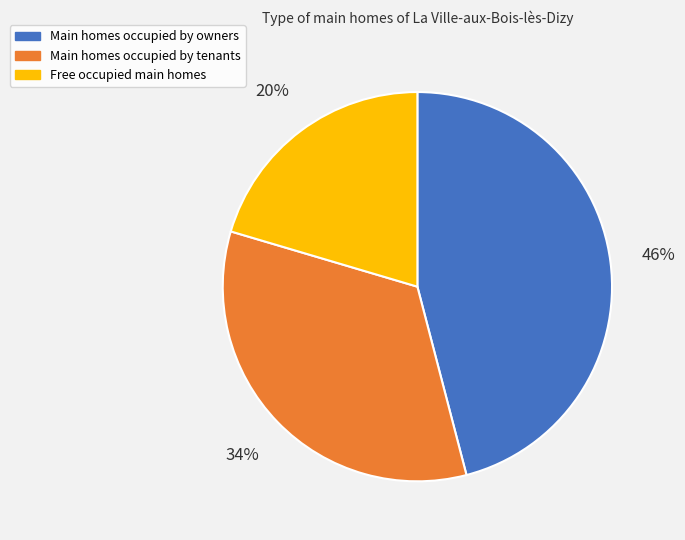

Which slice is the smallest?

Free occupied main homes